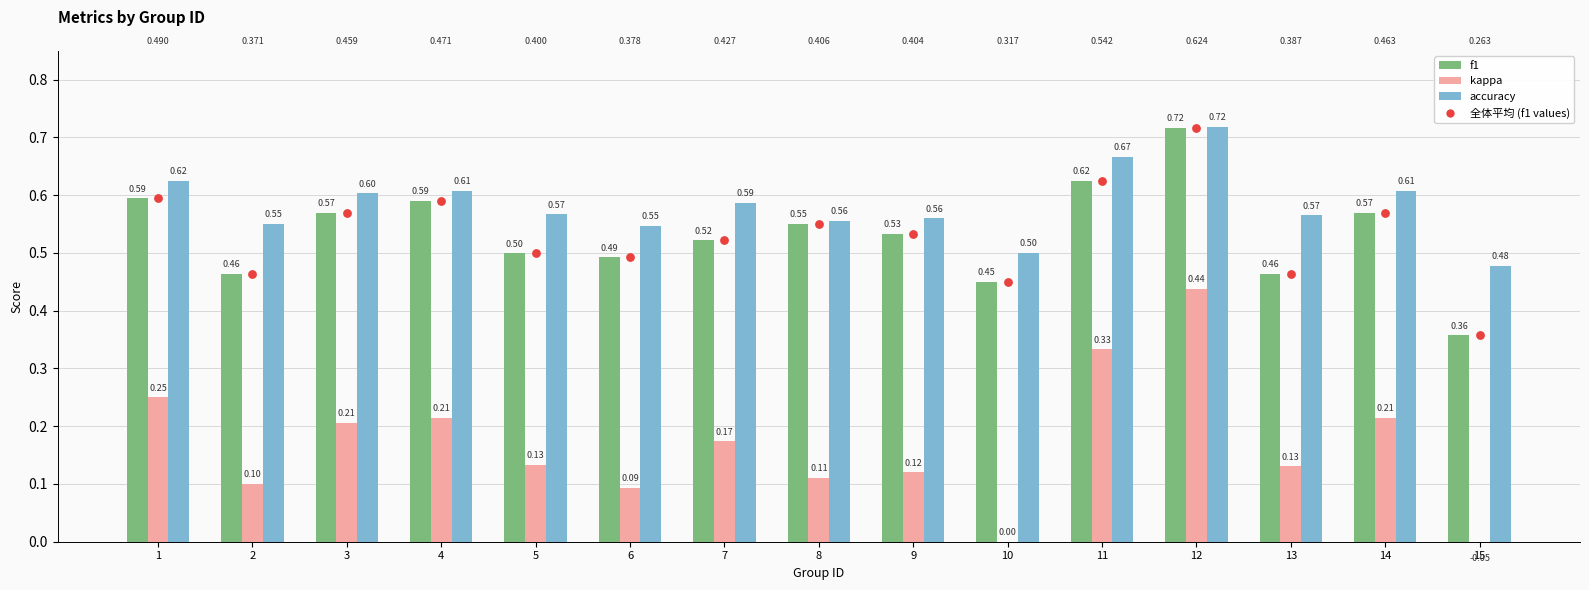

What is the total value across all series at 14?

2.0